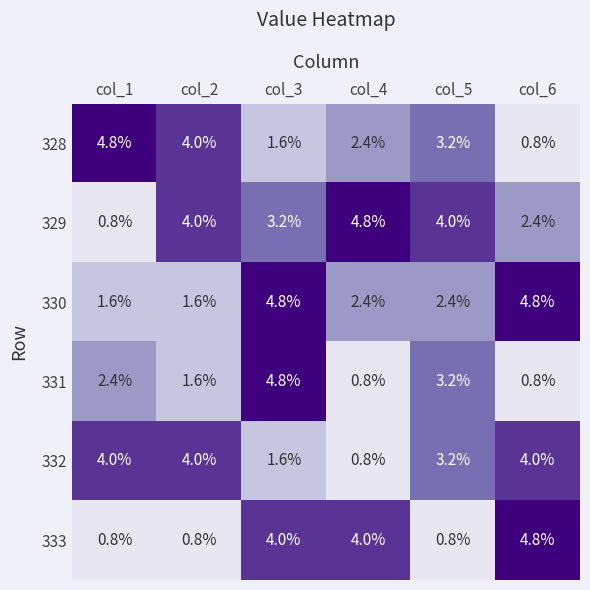

What is the average value of the 332 series?

2.9